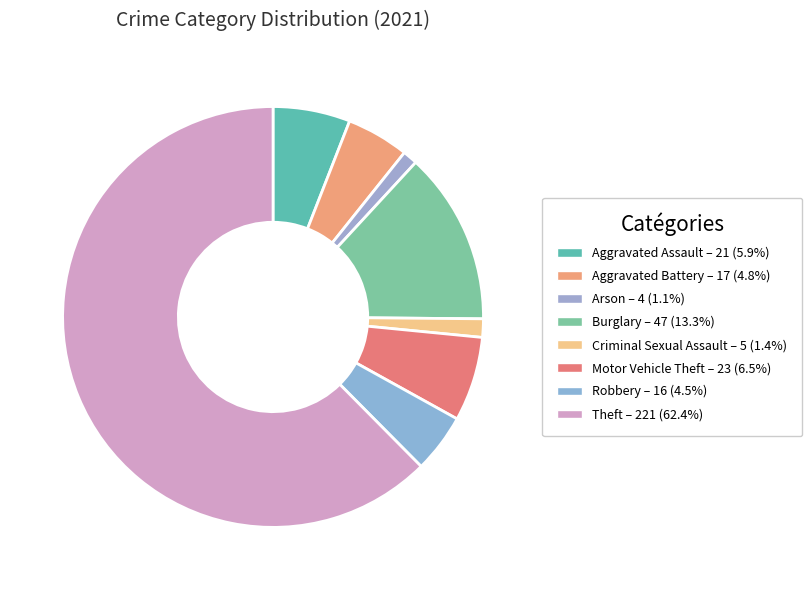

Which slice is the largest?

Theft